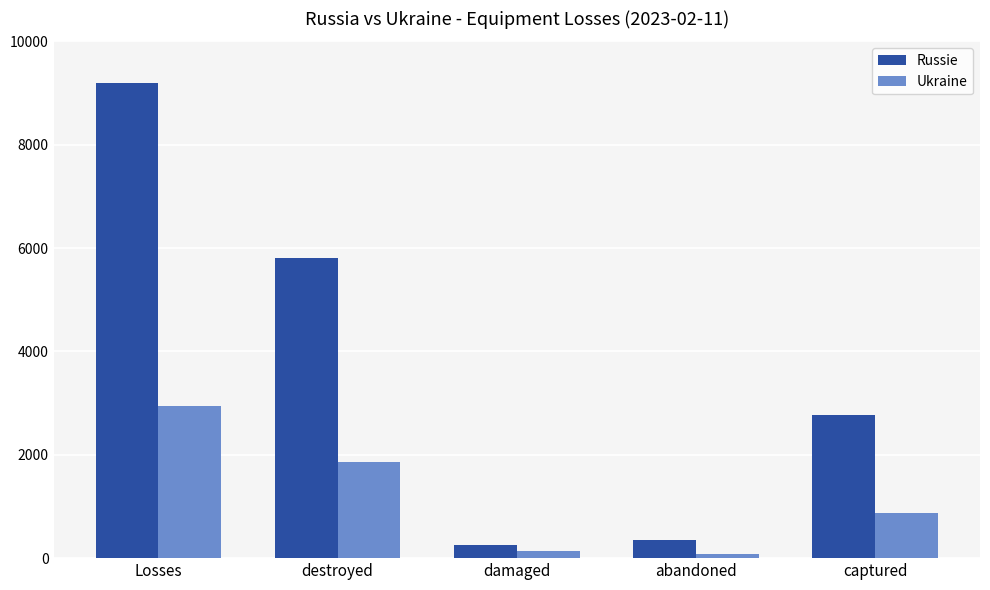

Which series has the largest total across all categories?

Russie